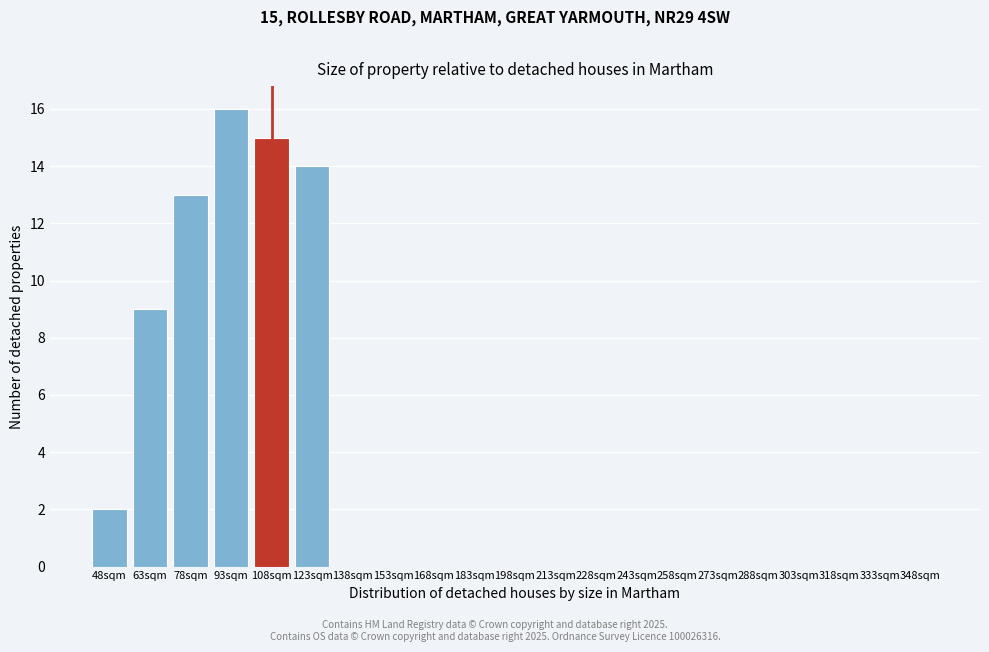

Reading right to left, what are all the values shown in this chart?

348sqm=0	333sqm=0	318sqm=0	303sqm=0	288sqm=0	273sqm=0	258sqm=0	243sqm=0	228sqm=0	213sqm=0	198sqm=0	183sqm=0	168sqm=0	153sqm=0	138sqm=0	123sqm=14	108sqm=15	93sqm=16	78sqm=13	63sqm=9	48sqm=2